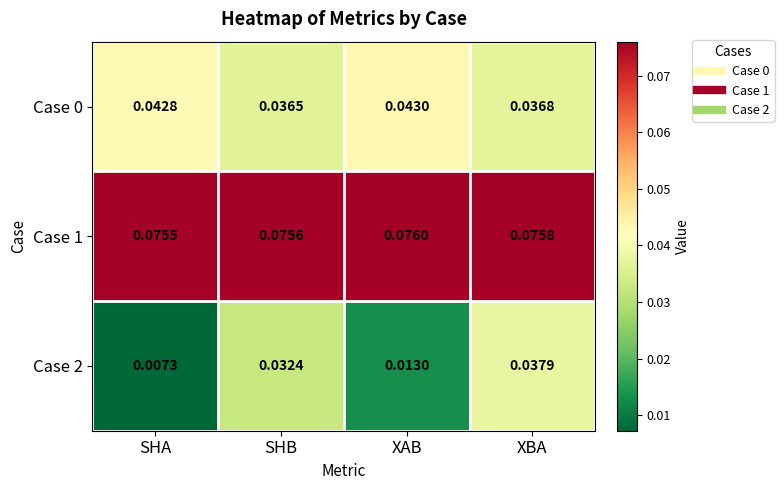

Rank the categories by Case 2 value from highest to lowest.

XBA, SHB, XAB, SHA